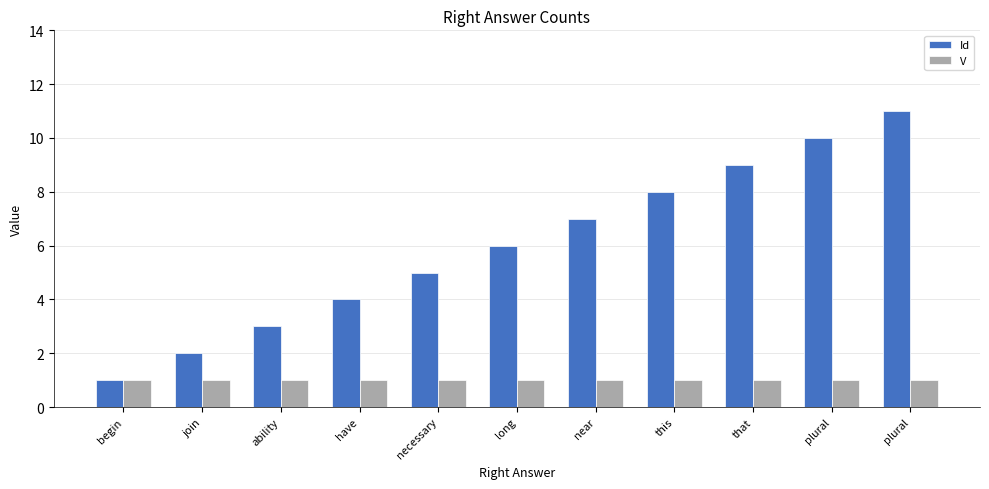

Rank the series at long from lowest to highest value.

V, Id